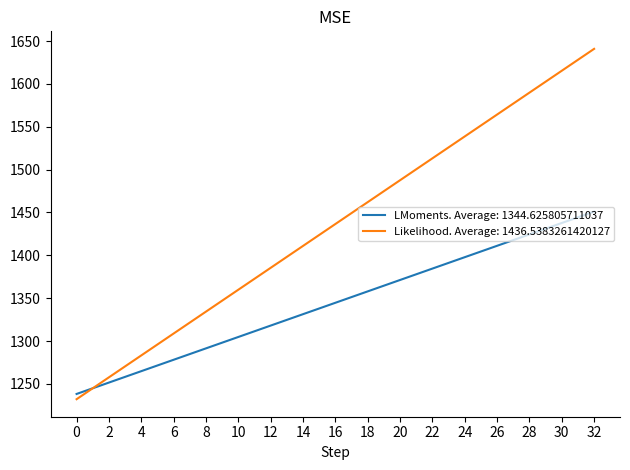

Does the chart have visible grid lines?

No